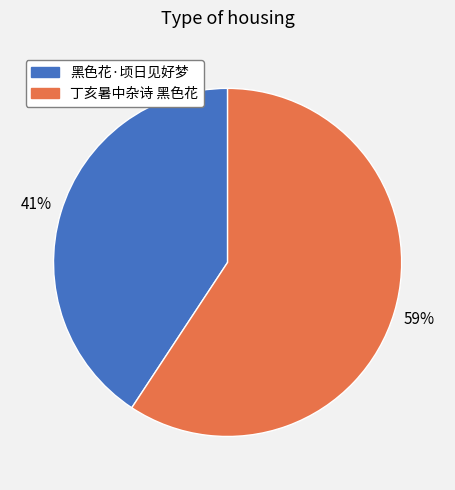

To the nearest percent, what is the average slice percentage?

50%